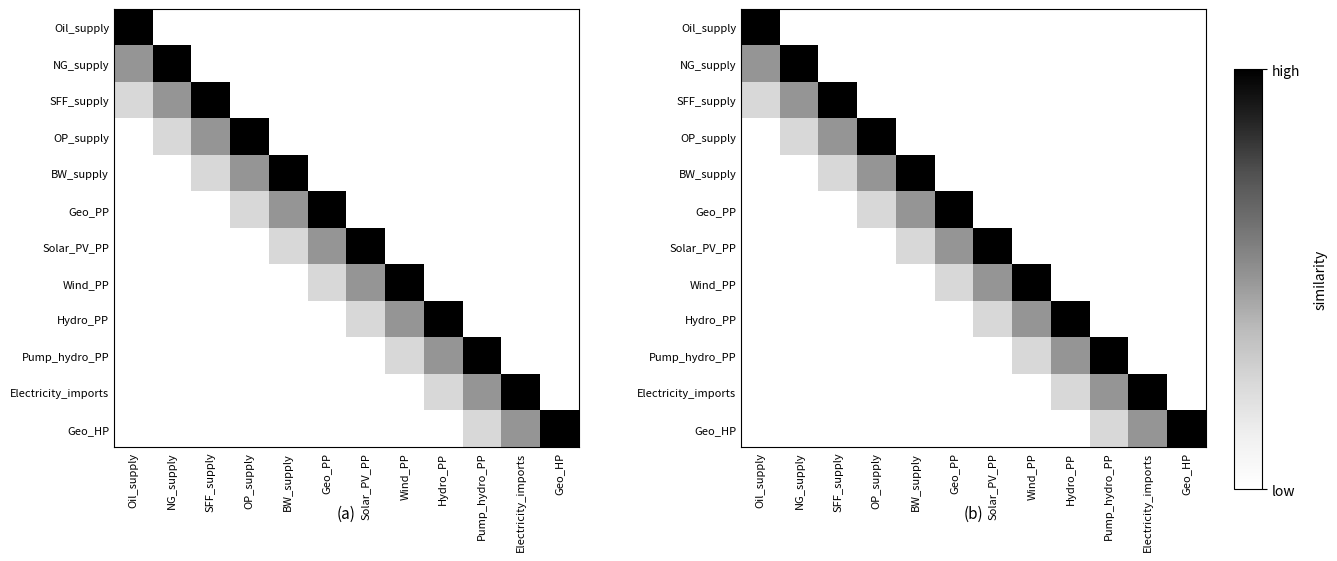

Is it true that Pump_hydro_PP equals 0.0 at Solar_PV_PP?

True